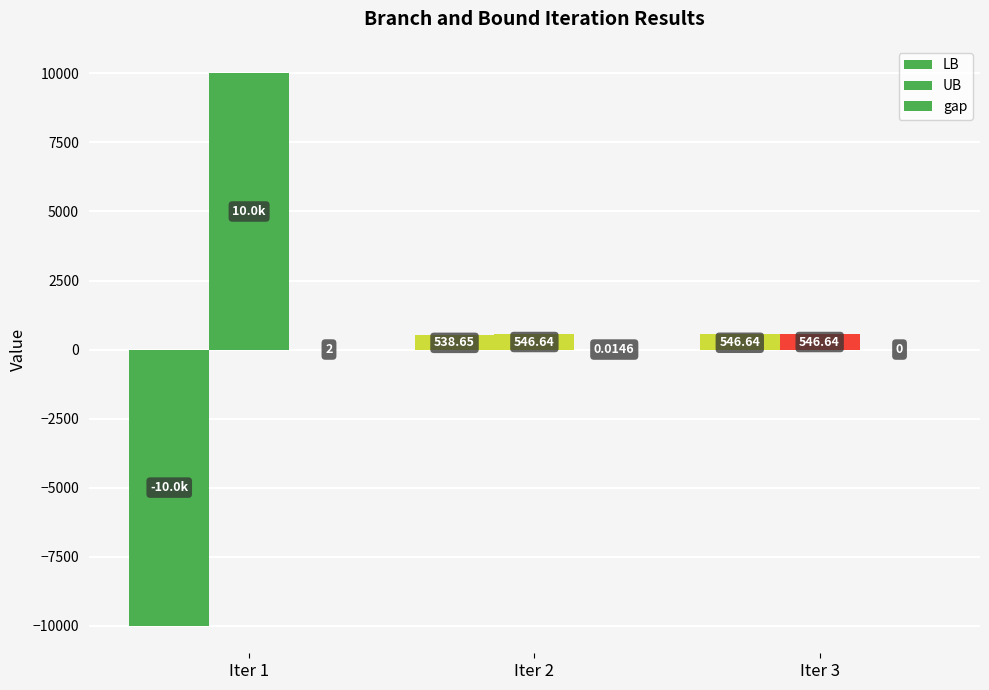

What is the difference between the maximum and minimum values in the gap series?

2.0